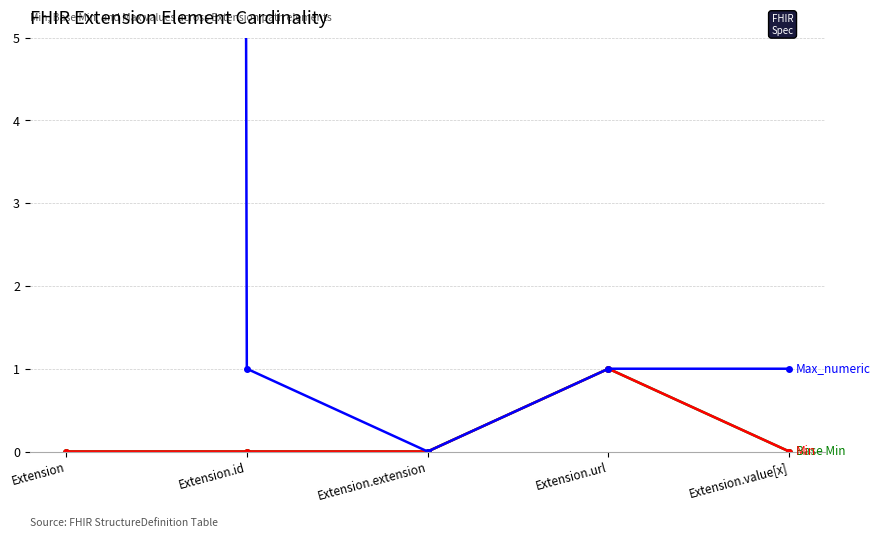

What position from the left is Extension.value[x]?

5